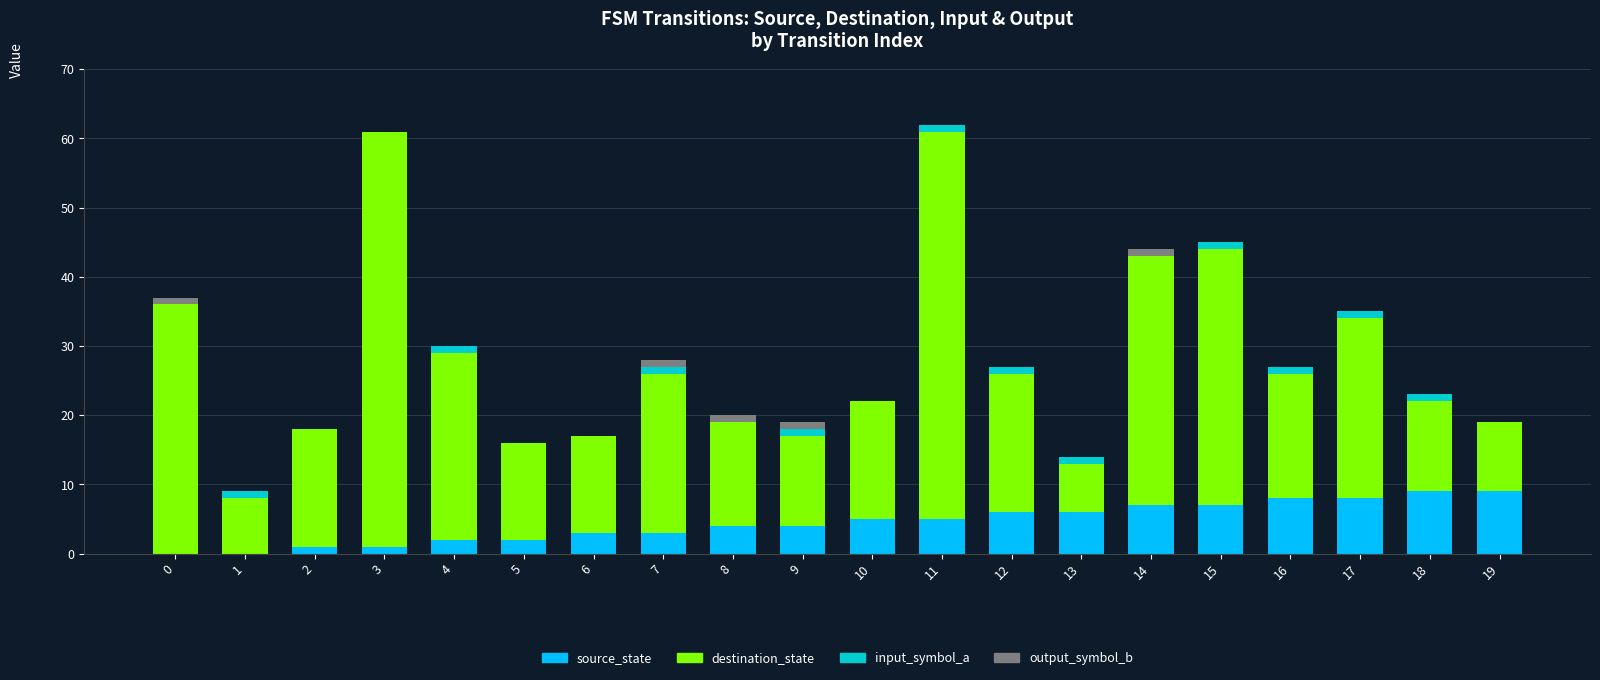

Does the chart contain stacked bars?

Yes